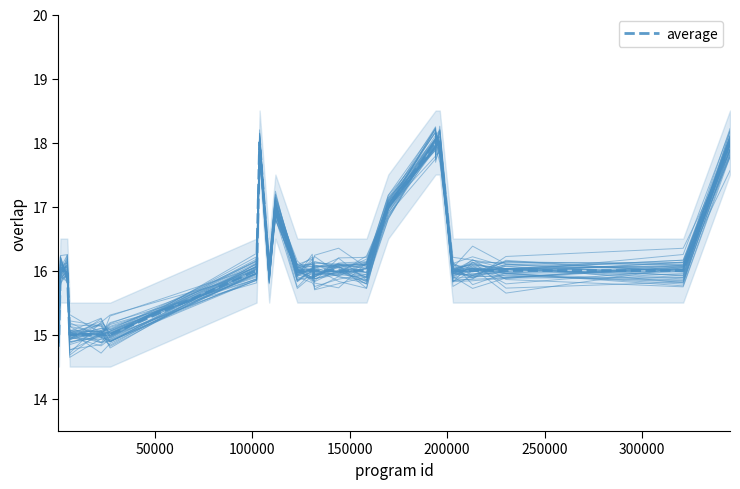

Reading left to right, extract all data points from this chart.

15	15	16	16	15	15	15	16	18	16	17	16	16	16	16	16	17	18	18	18	16	16	16	16	18